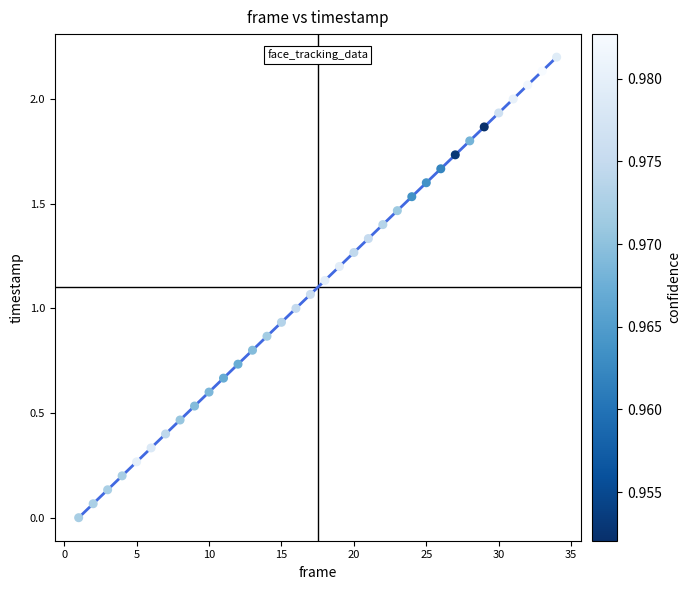

What is the range of Y values (max minus min)?

2.2